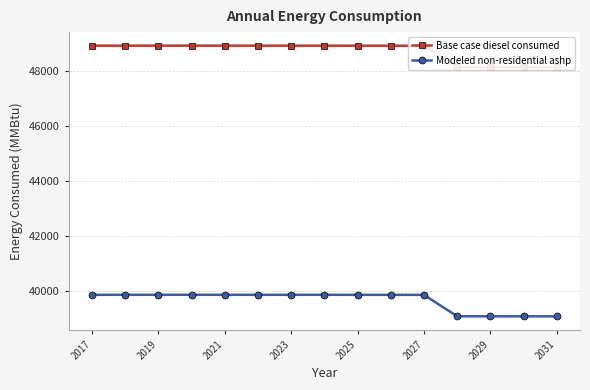

True or false: Modeled non-residential ashp has a value of 39089.6 at 2031.

True